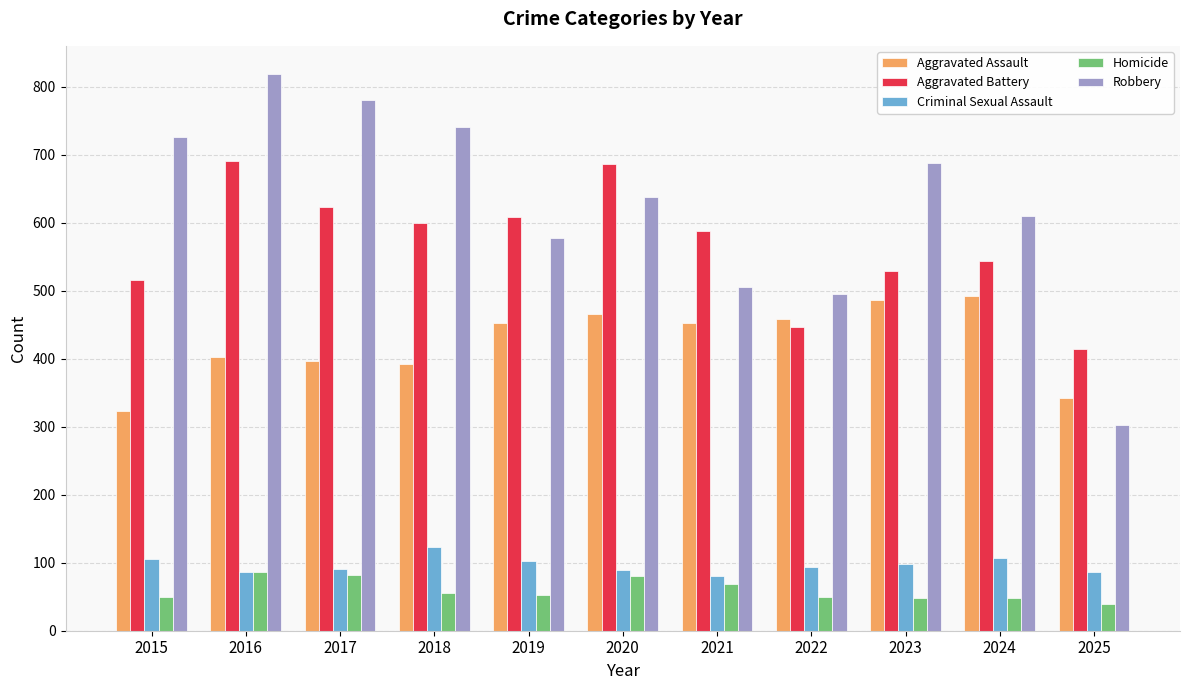

Which series has the widest spread of values?

Robbery